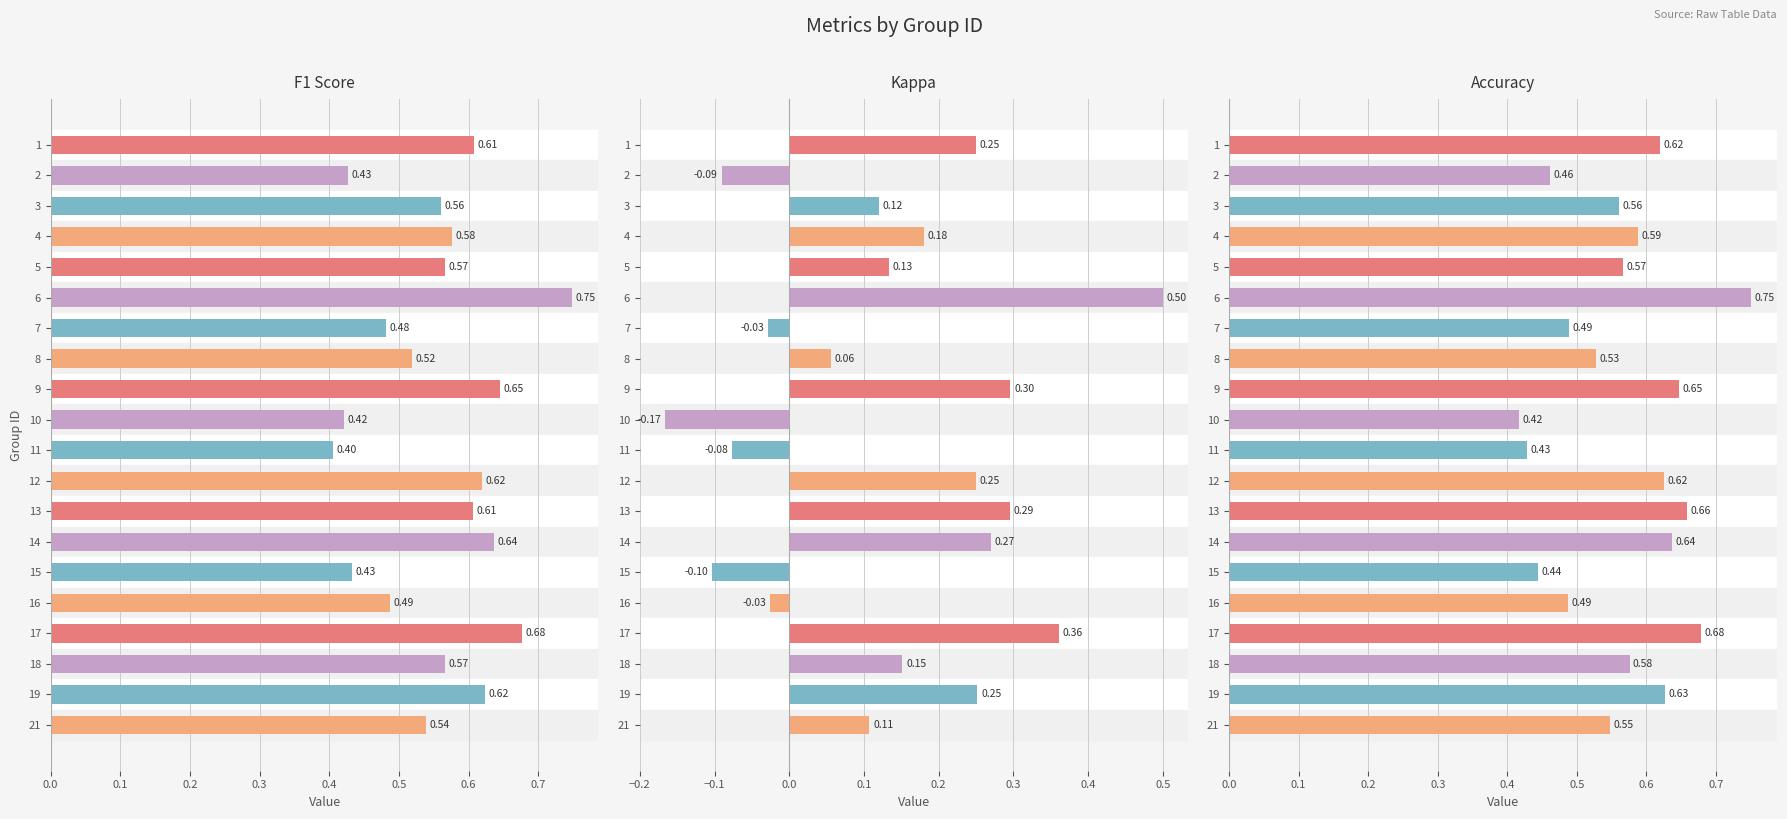

Is it true that f1 equals 0.4 at 15?

True